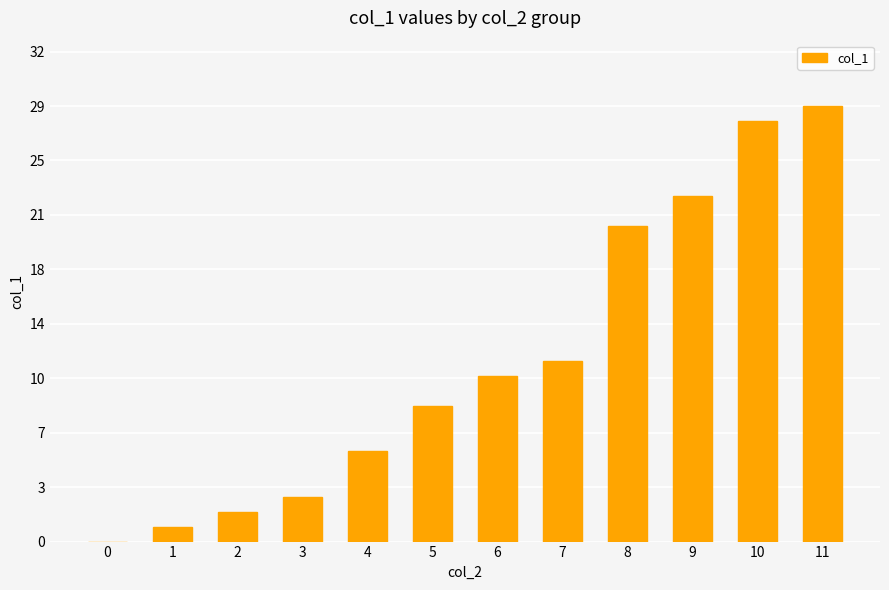

True or false: the data shows 0 at 0.

True